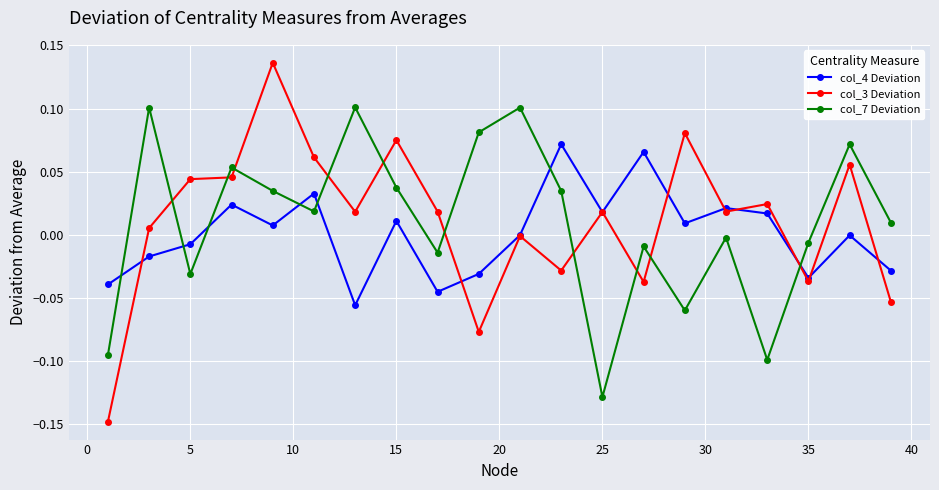

After their last crossing, which series has the higher values: col_4 Deviation or col_7 Deviation?

col_7 Deviation